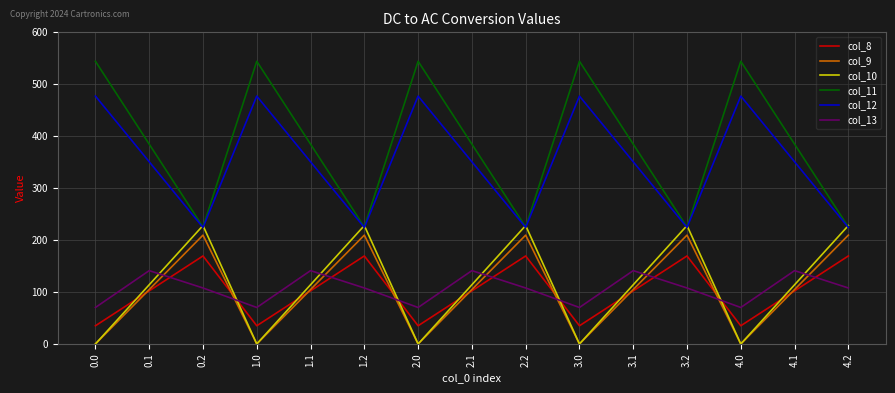

True or false: col_11 has a value of 544.3 at 2.0.

True